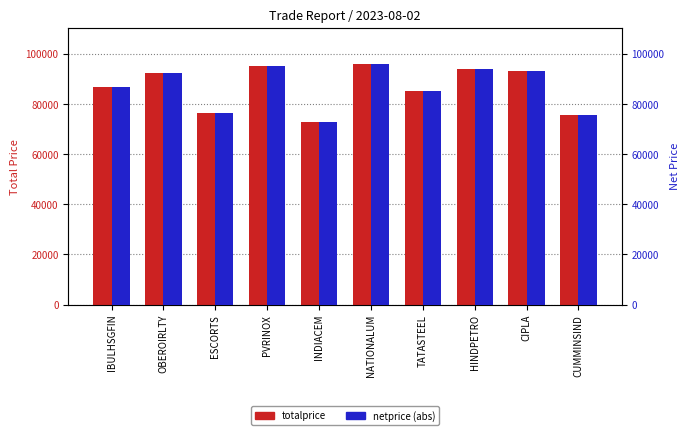

Rank the categories by totalprice value from highest to lowest.

NATIONALUM, PVRINOX, HINDPETRO, CIPLA, OBEROIRLTY, IBULHSGFIN, TATASTEEL, ESCORTS, CUMMINSIND, INDIACEM